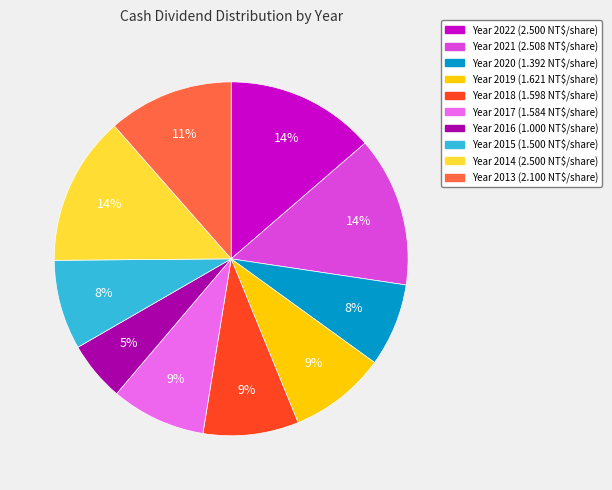

To the nearest percent, what is the average slice percentage?

10%